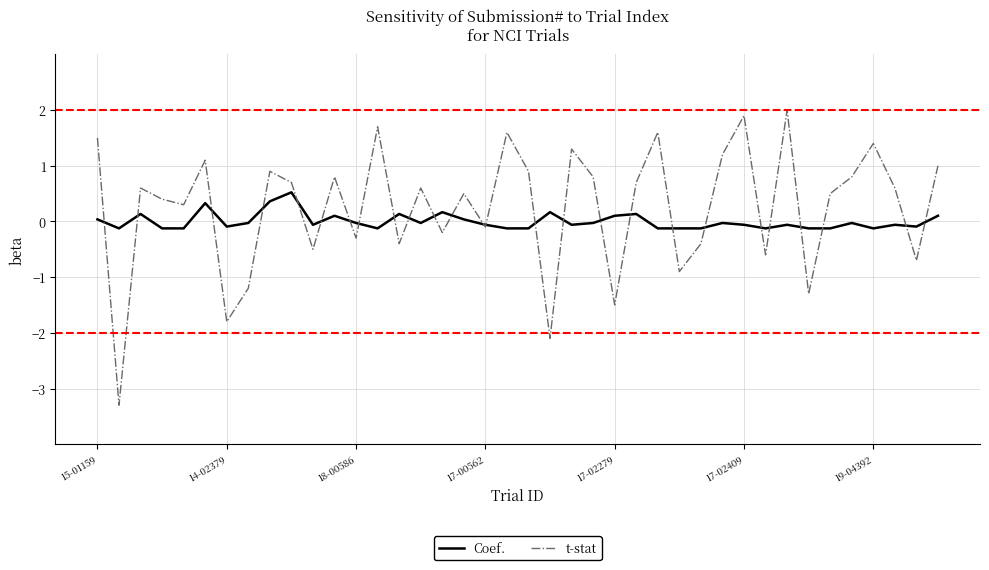

Rank the series by their maximum value, from highest to lowest.

t-stat, Coef.